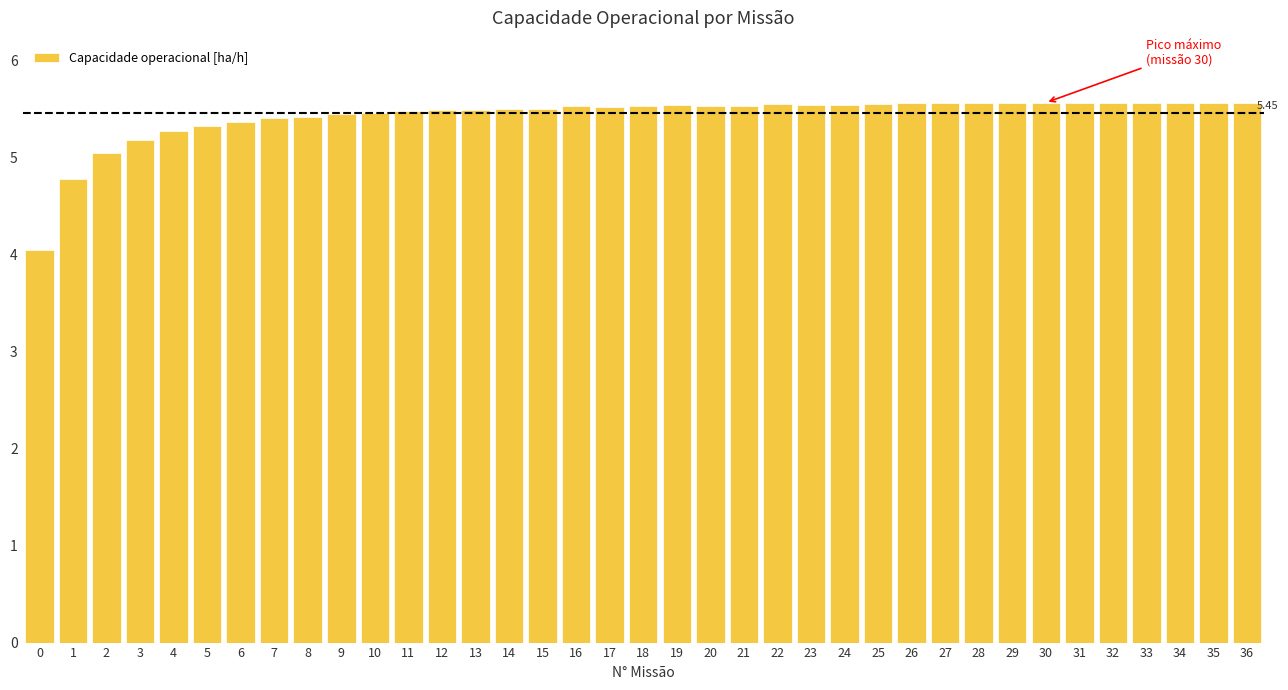

What is the ratio of the value at 12 to the value at 8?

1.0